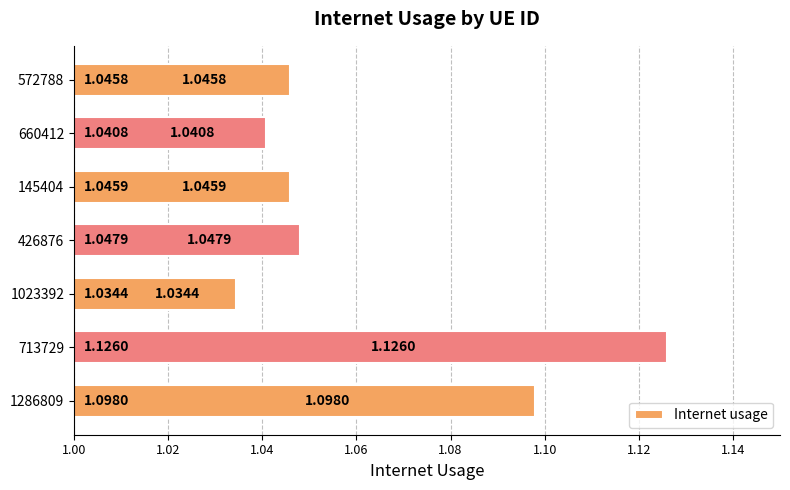

What is the sum of all values?

7.4